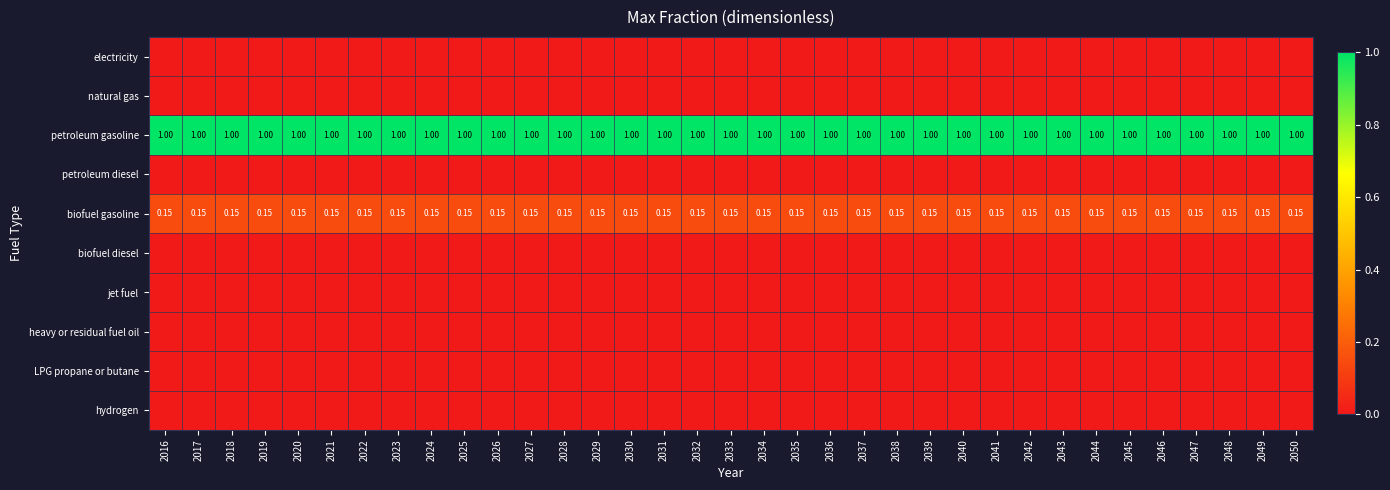

Where is electricity nearest to the value 0?

2016